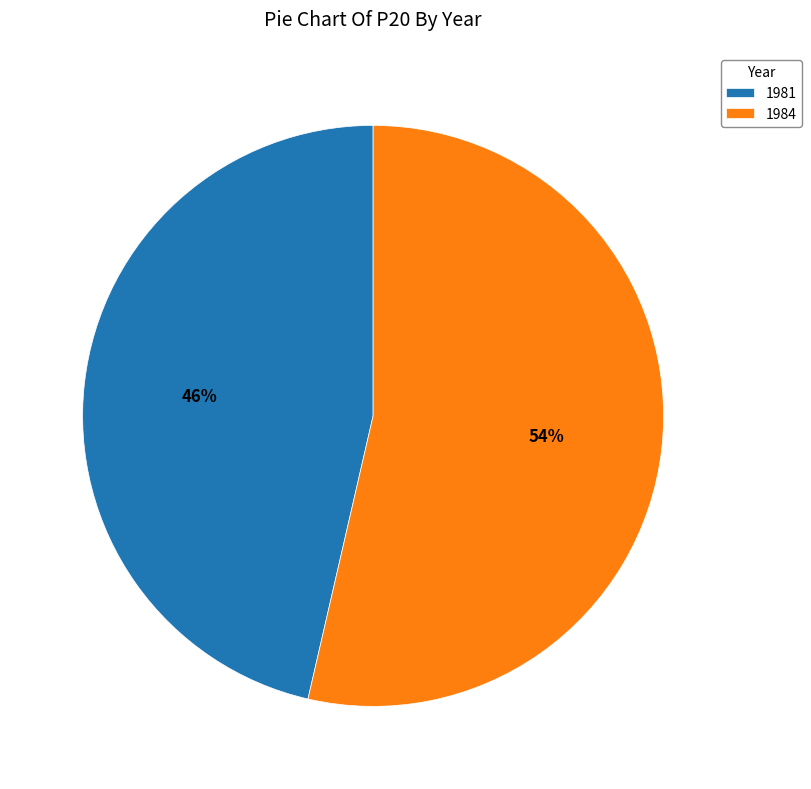

What is the majority slice?

1984